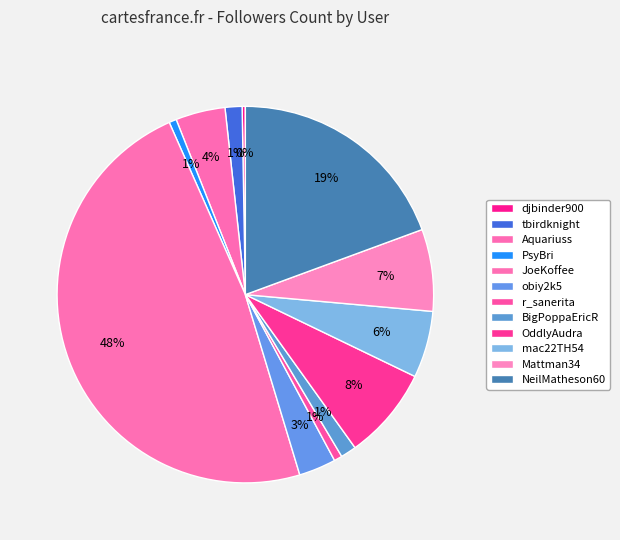

Is the sum of obiy2k5 and JoeKoffee greater than half?

Yes